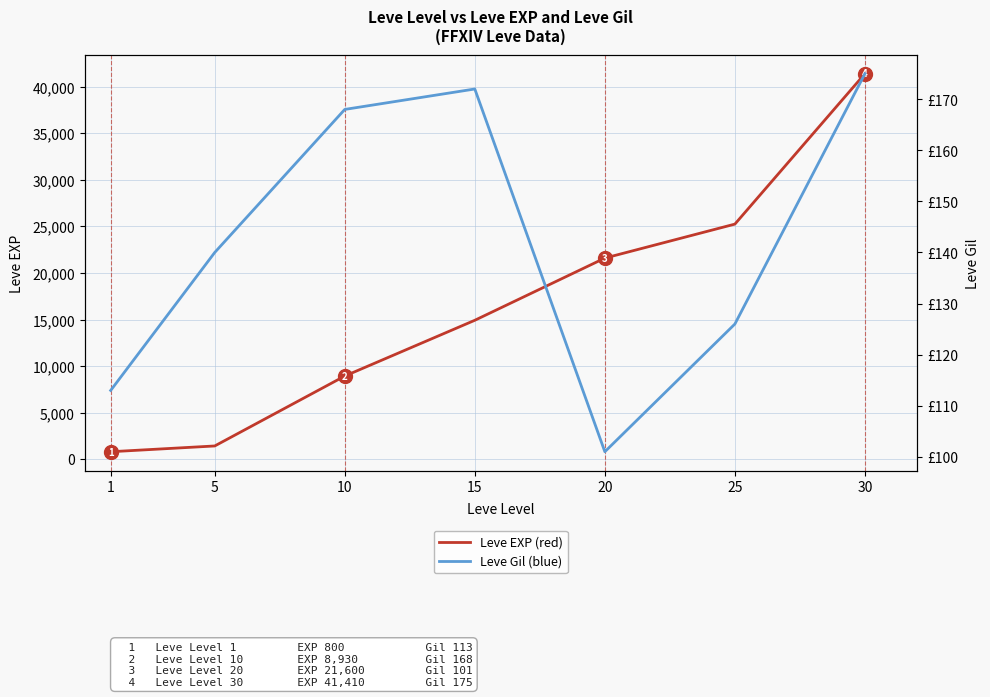

Reading left to right, list all the values displayed in this chart.

Leve EXP: 1=800	5=1420	10=8930	15=14920	20=21600	25=25250	30=41410
Leve Gil: 1=113	5=140	10=168	15=172	20=101	25=126	30=175